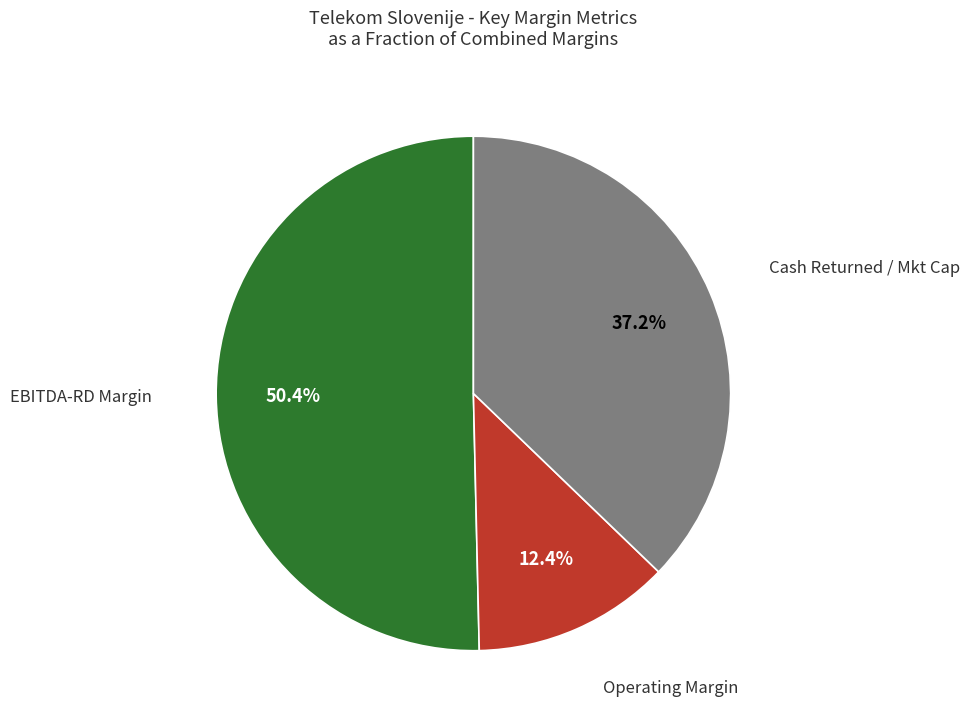

Which category accounts for the majority?

EBITDA-RD Margin